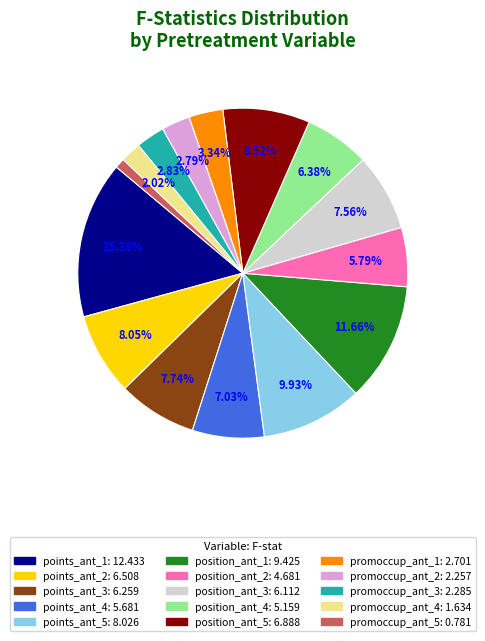

How many segments does this pie chart have?

15